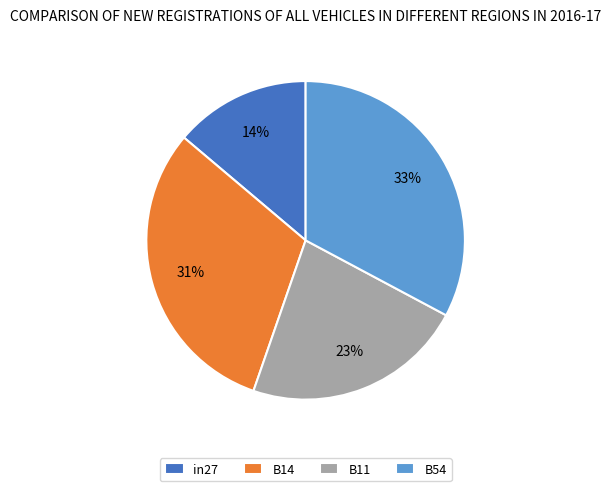

Does B11 account for over 50% of the chart?

No